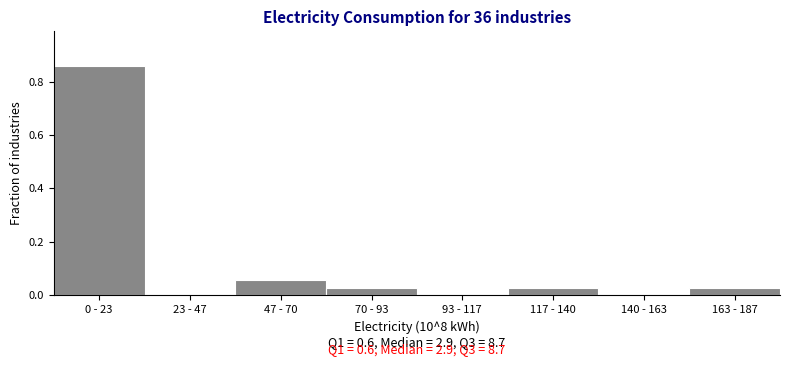

What is the sum of all values?

1.0